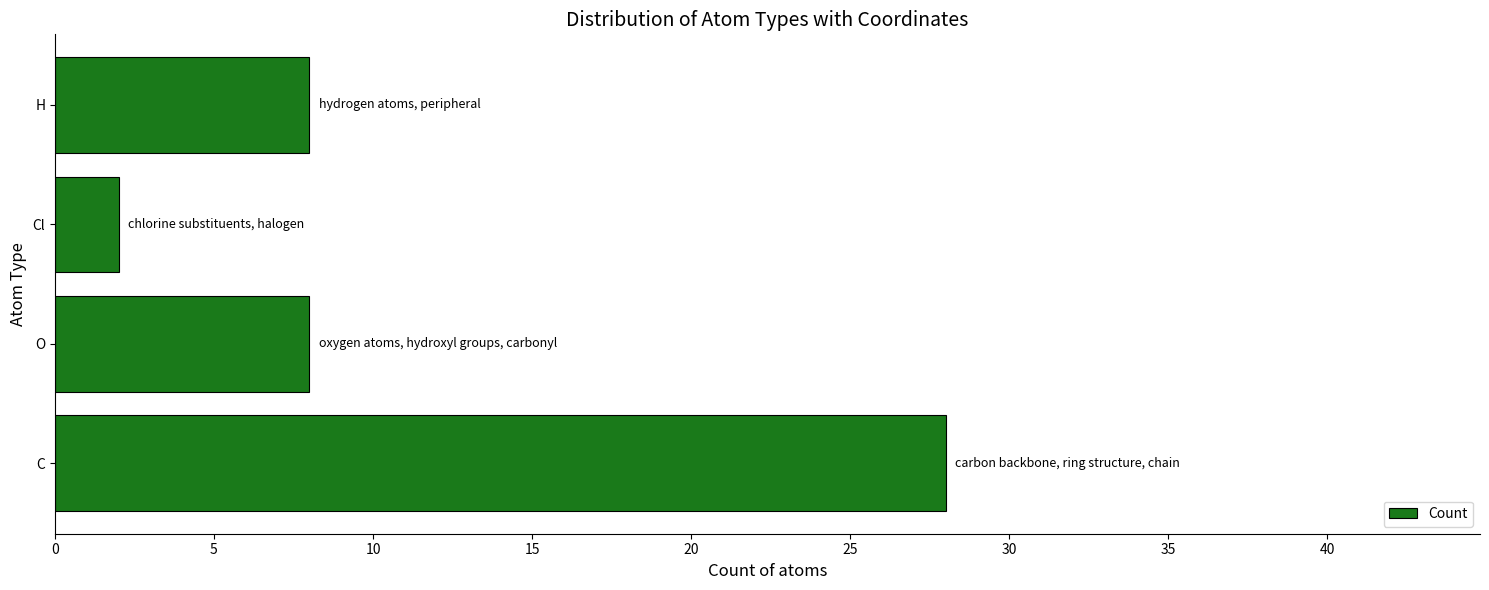

What is the average value?

12